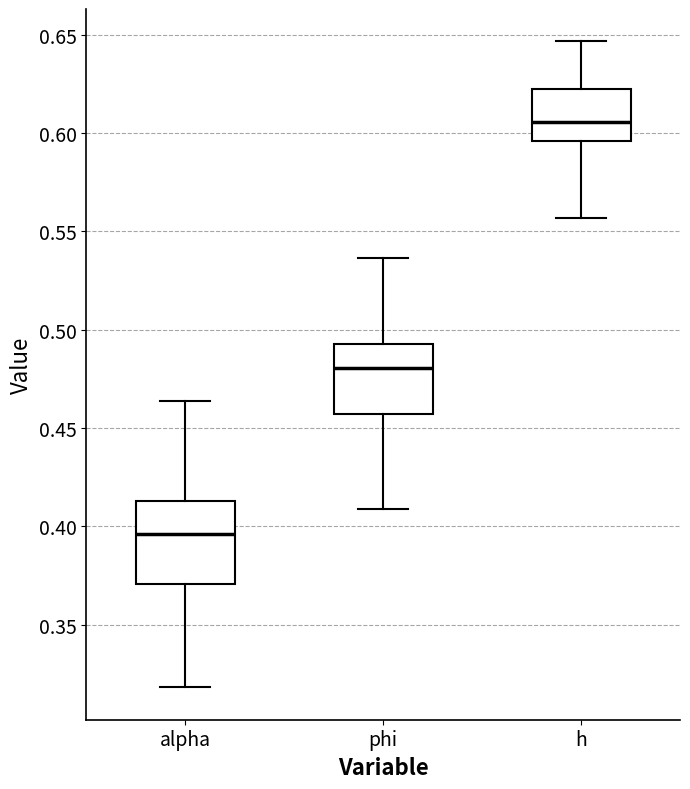

Which box has the lowest median line?

alpha